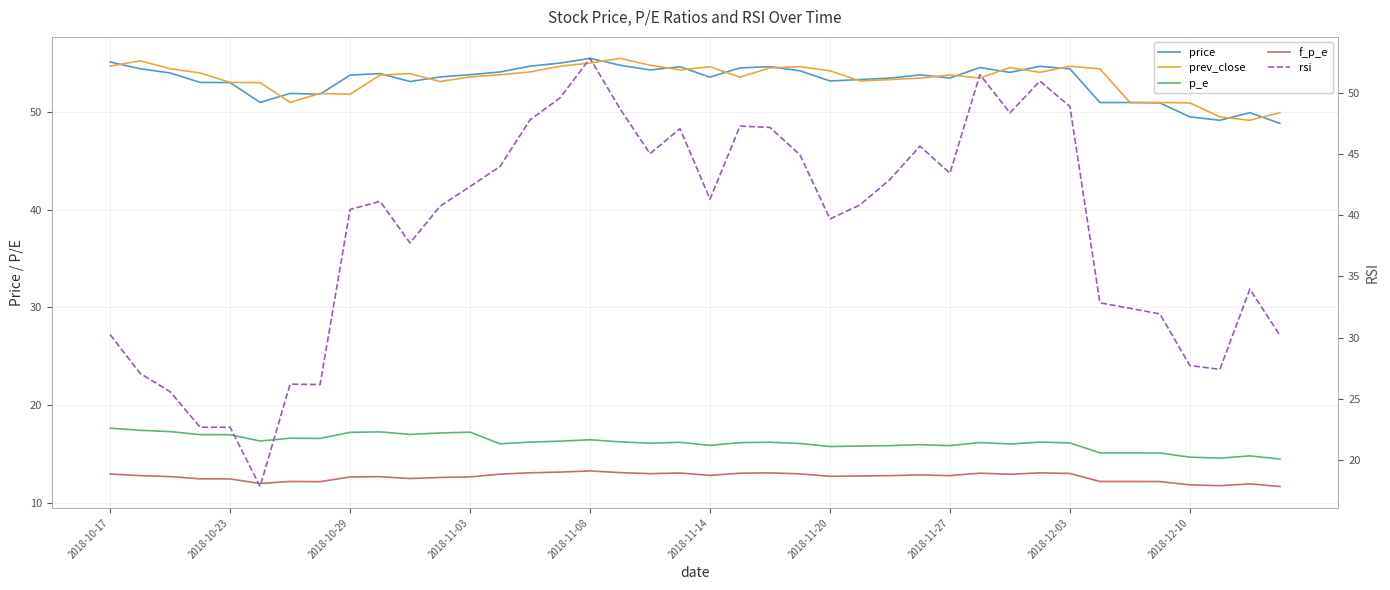

True or false: f_p_e has a value of 21.8 at 35.

False